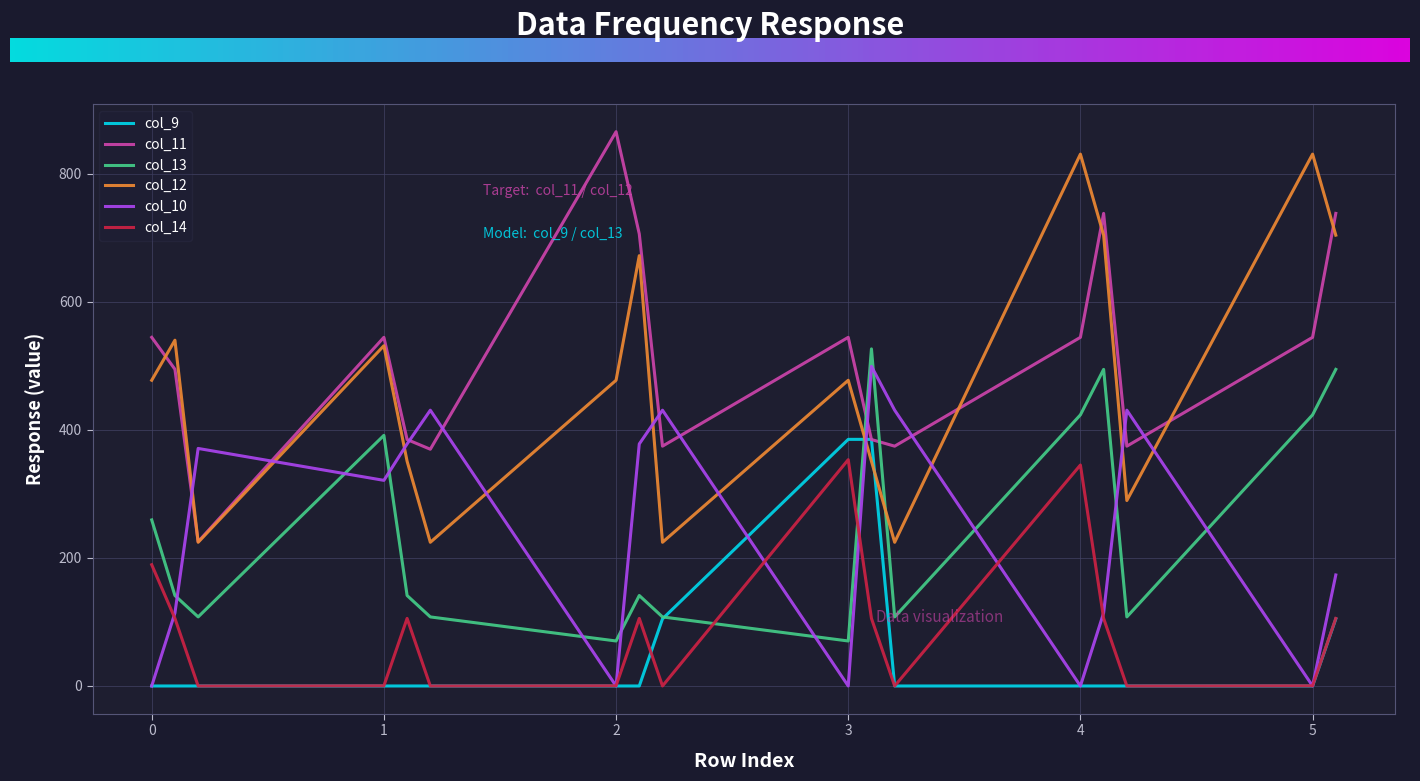

Which series has the largest total across all categories?

col_11